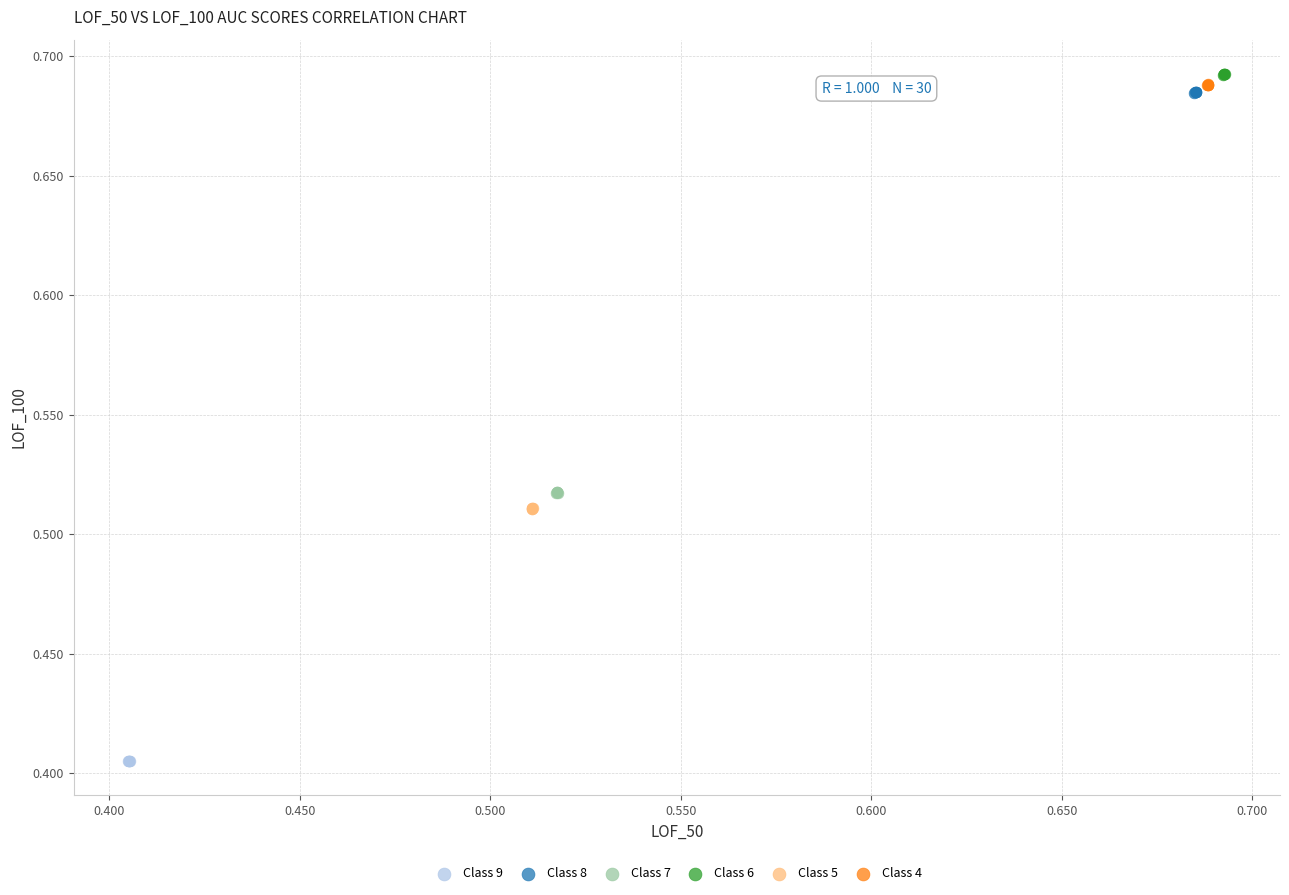

Which series contains the lowest Y value?

Class 9